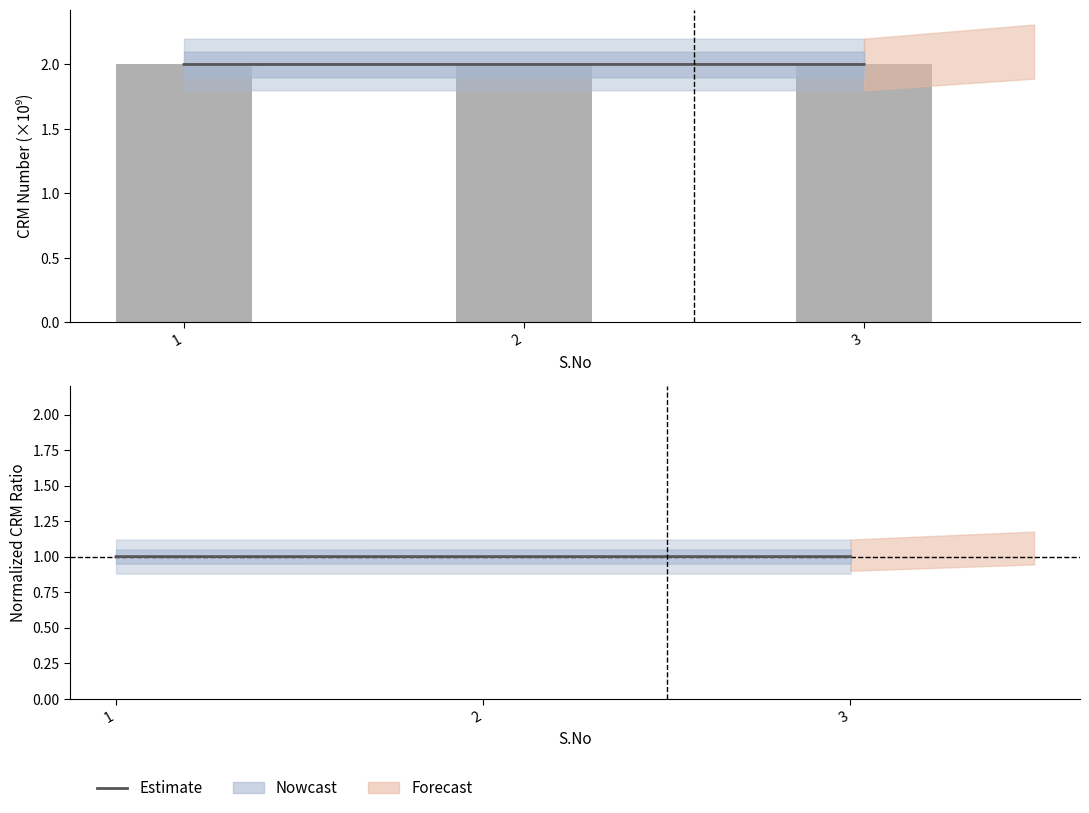

What is the sum of the values at 1 and 3?

2.0